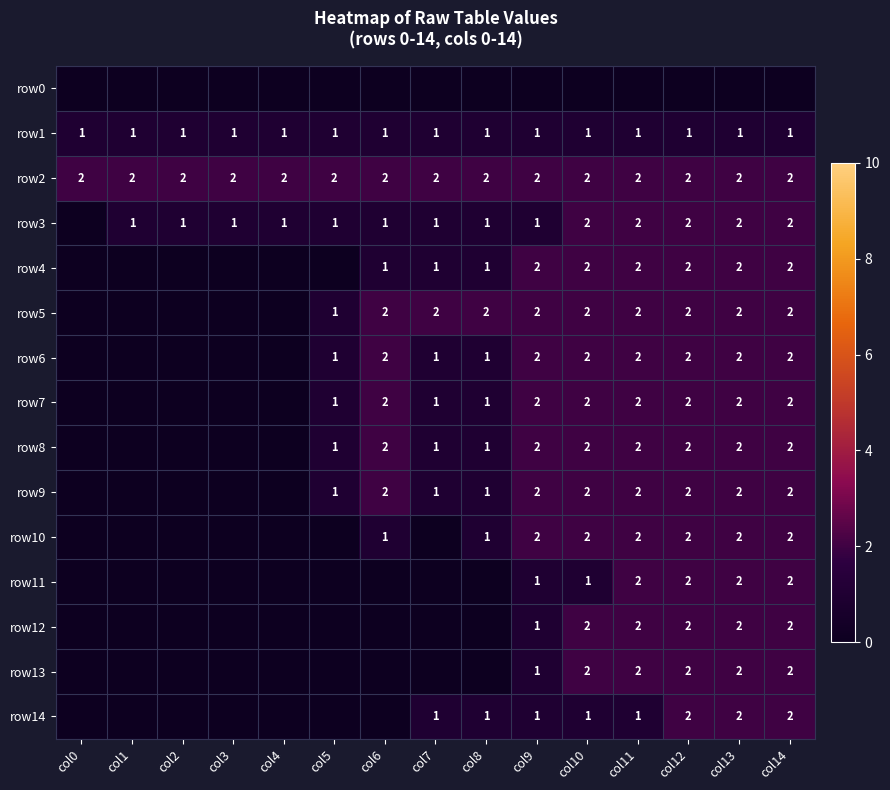

What is the total value across all series at col2?

4